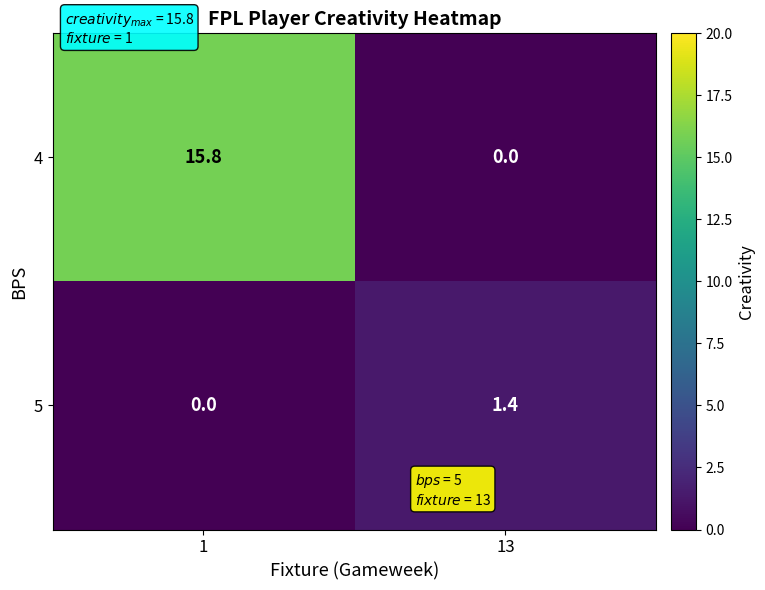

Which series has the largest range (max minus min)?

4